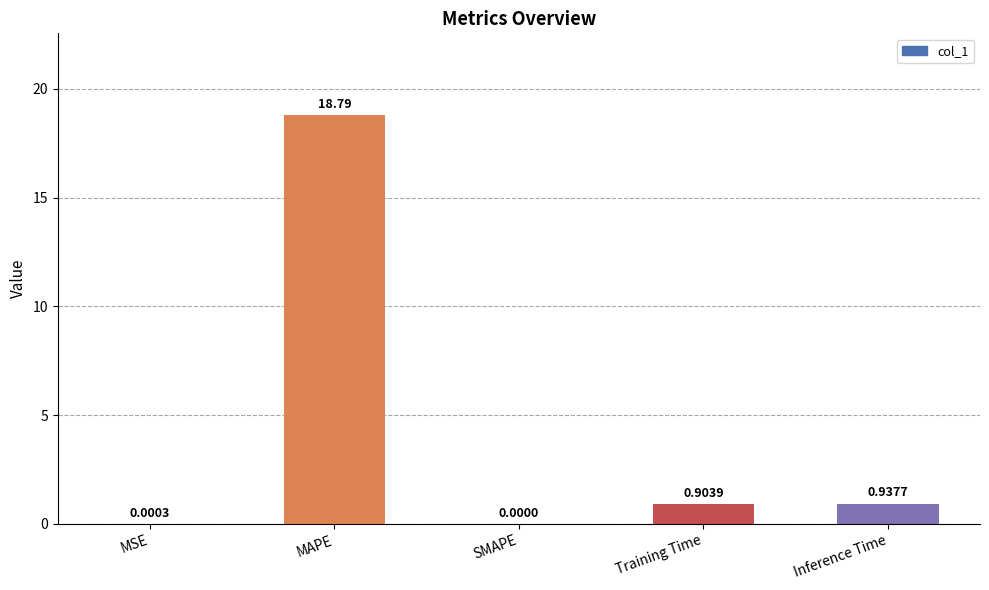

Which has a higher value, MAPE or MSE?

MAPE